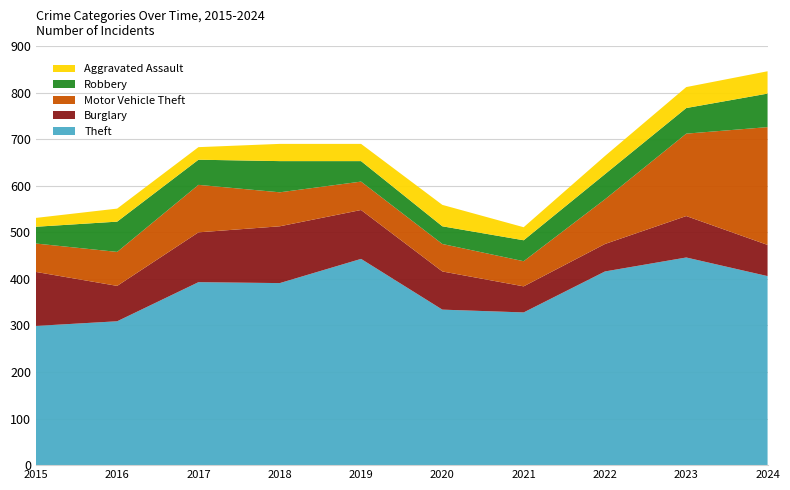

Reading left to right, list all the values displayed in this chart.

Theft: 299	309	393	391	443	334	328	416	446	406
Burglary: 116	76	107	122	105	82	56	59	89	67
Motor Vehicle Theft: 61	73	102	73	61	59	54	96	177	253
Robbery: 36	65	54	67	44	38	45	54	55	72
Aggravated Assault: 19	28	27	37	37	46	28	39	45	48